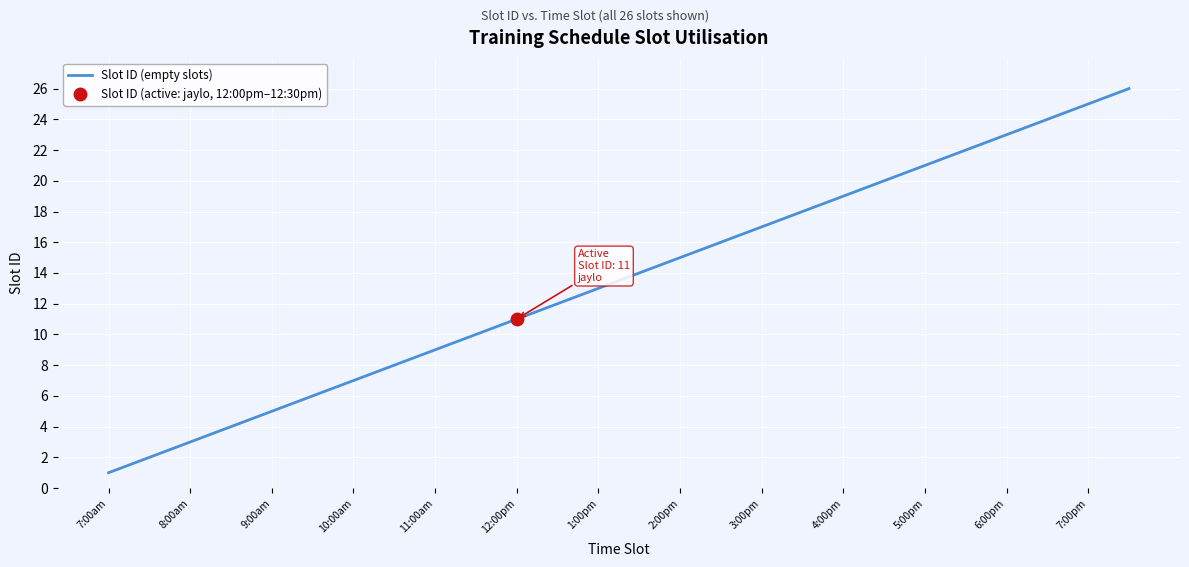

What is the difference between the values at 23 and 21?

2